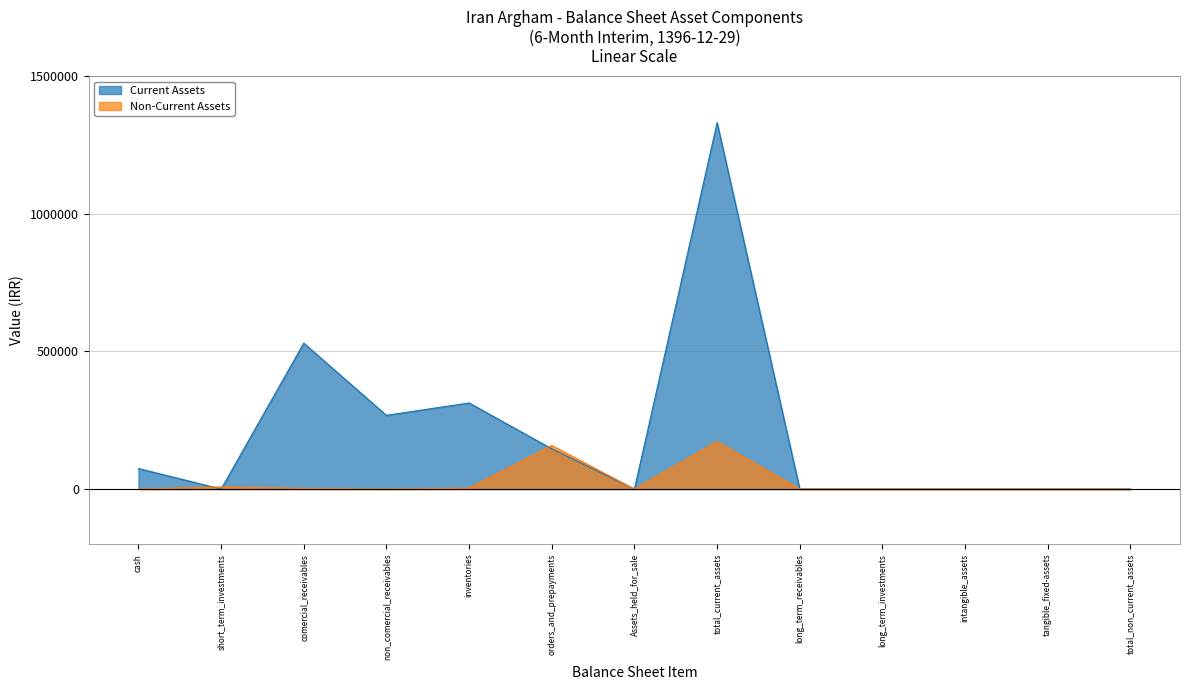

Where is Current Assets nearest to the value 665484?

comercial_receivables